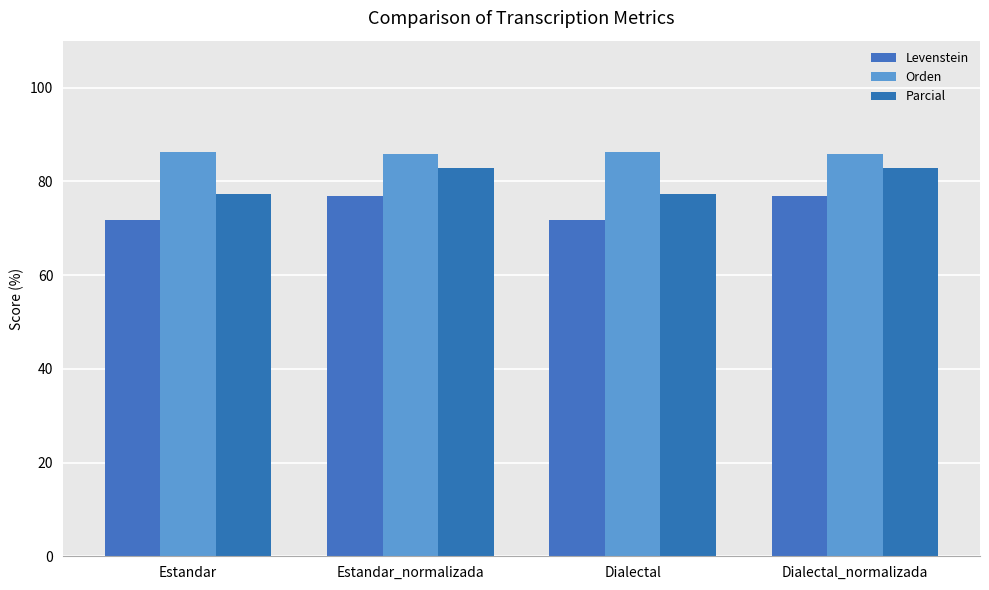

What is the smallest value displayed?

71.8